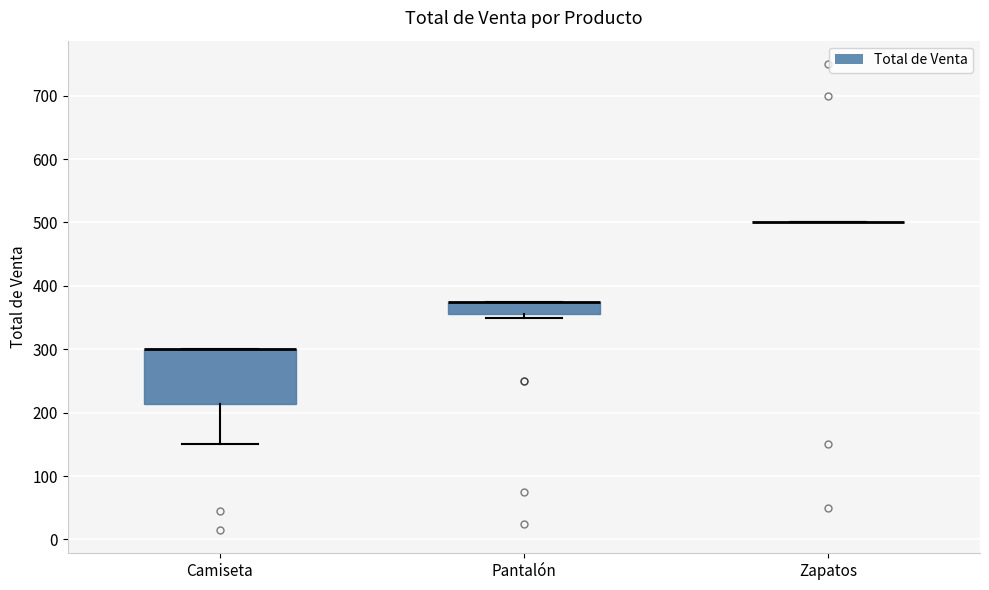

Reading left to right, transcribe this box plot: for each box, give where its median line is, the range the box spans, and where its two whiskers end, as read against the y-axis. The values are not printed on the chart, so give them approximately, as read against the axis.

Camiseta: median 300 (drawn on the box's upper edge), box 210 to 300, whiskers 150 to 300
Pantalón: median 380 (drawn on the box's upper edge), box 360 to 380, whiskers 350 to 380
Zapatos: box collapsed to a line at 500, whiskers 500 to 500